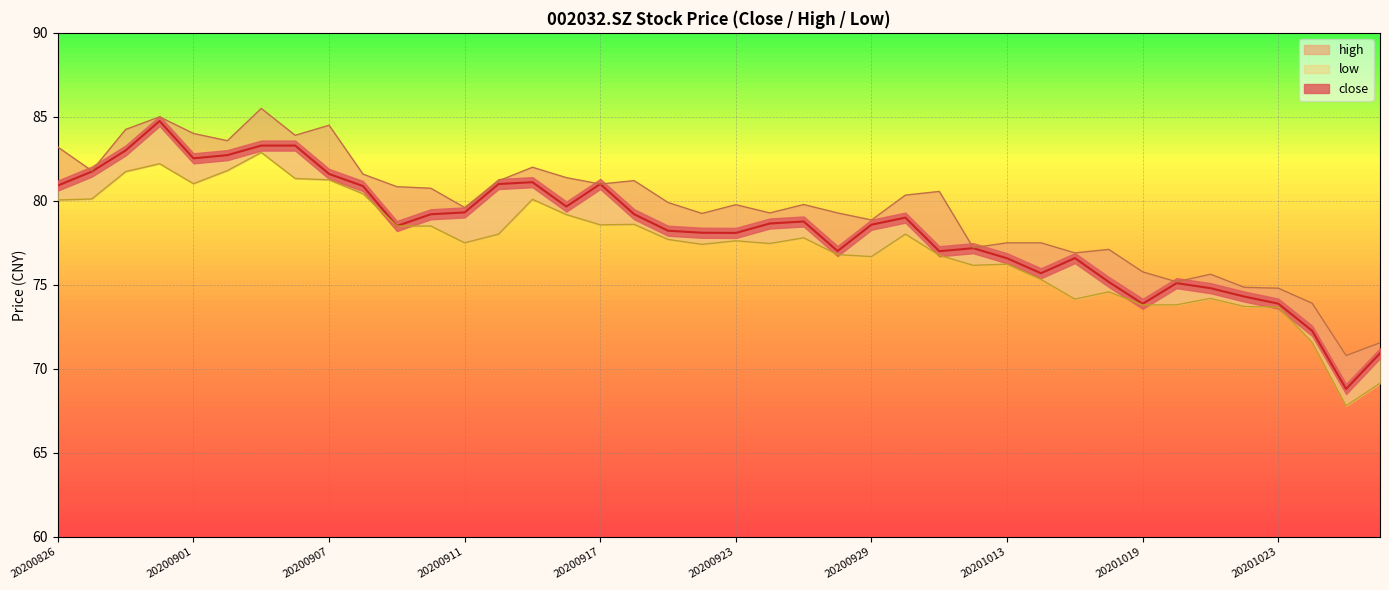

Which series changed the most between 20200902 and 20200930?

low